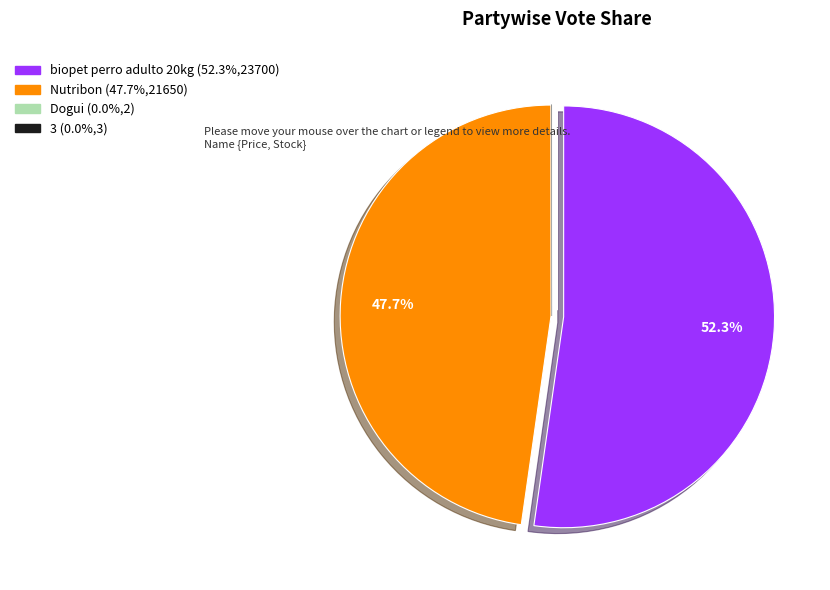

Which category has the biggest portion of the pie?

biopet perro adulto 20kg